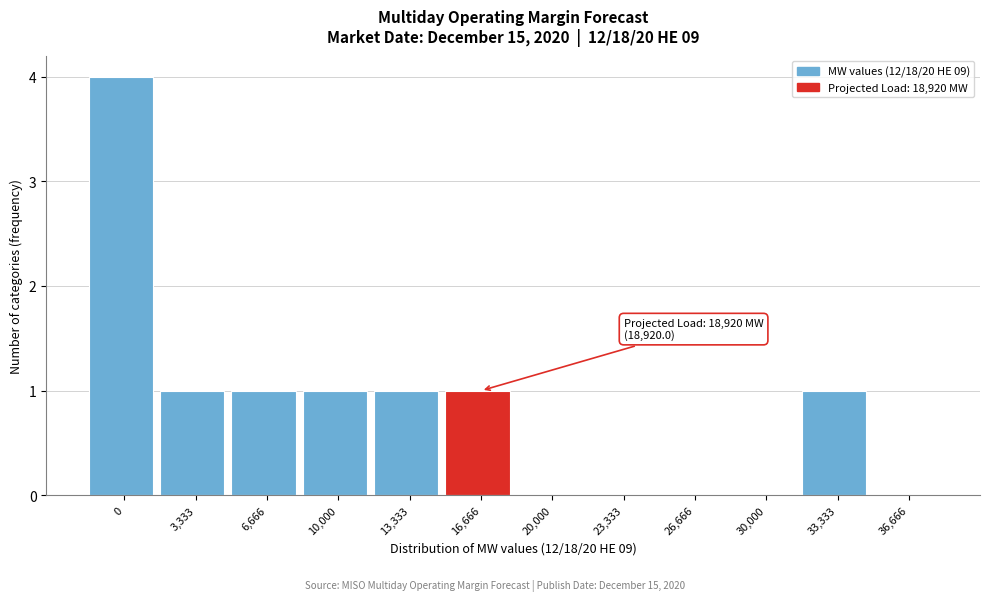

Reading left to right, list all the values displayed in this chart.

0=4	3,333=1	6,666=1	10,000=1	13,333=1	16,666=1	20,000=0	23,333=0	26,666=0	30,000=0	33,333=1	36,666=0